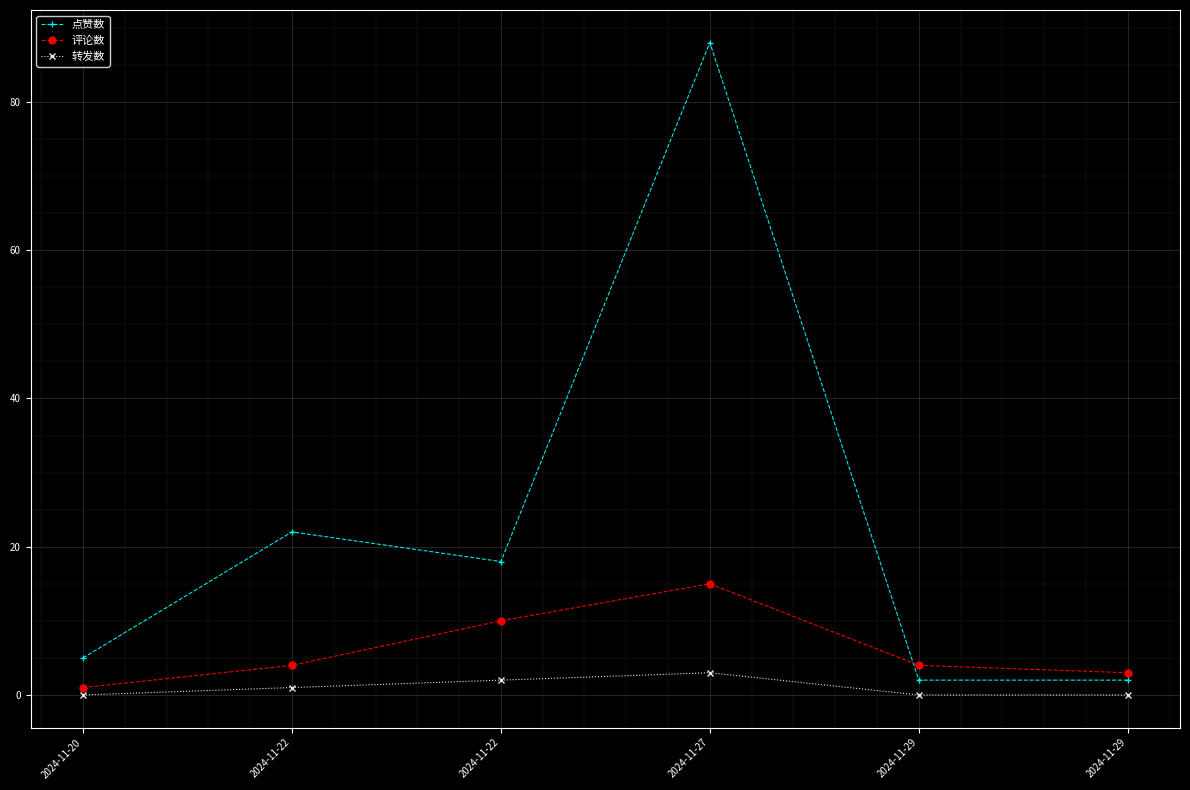

How many lines are shown in the chart?

3